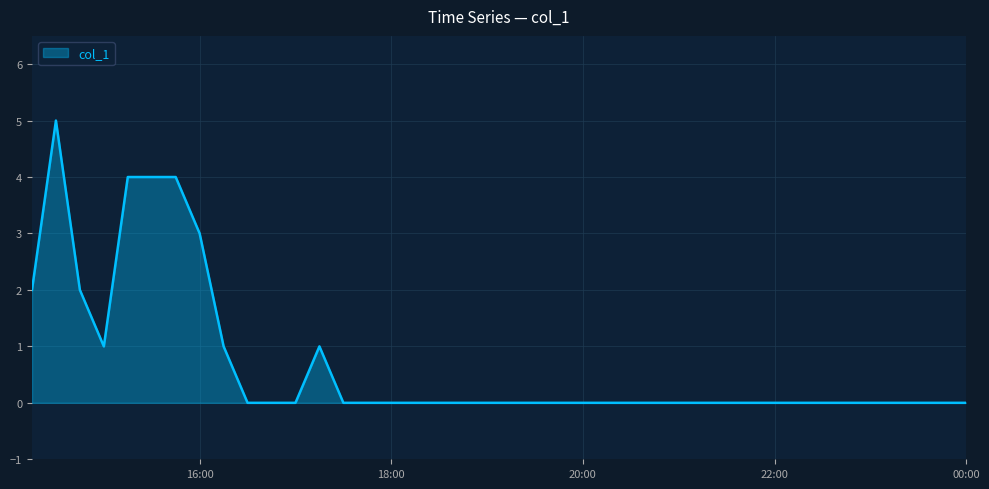

What is the difference between the maximum and minimum values?

5